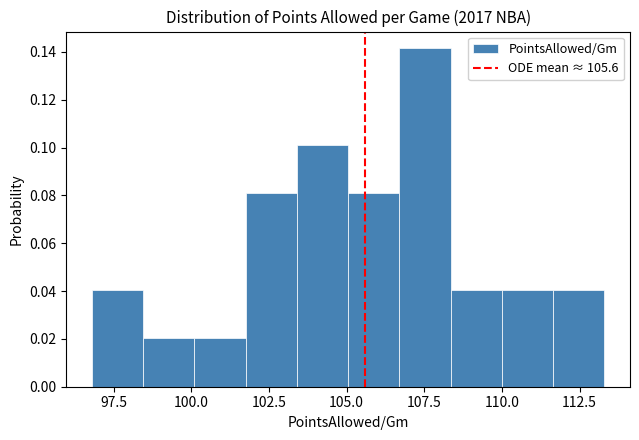

Around what value on the x-axis is the tallest bar? Give the approximate position of its centre, as read against the axis.

107.5